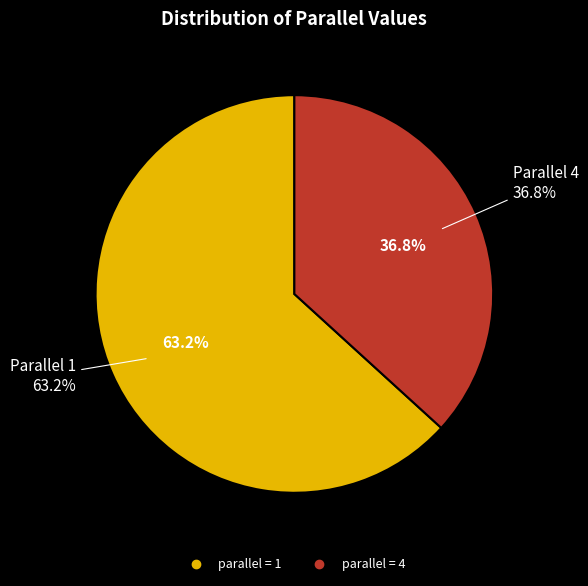

Which category has the smallest portion of the pie?

4